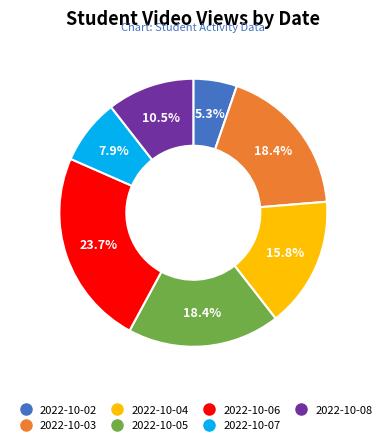

Is there a majority slice in this chart?

No